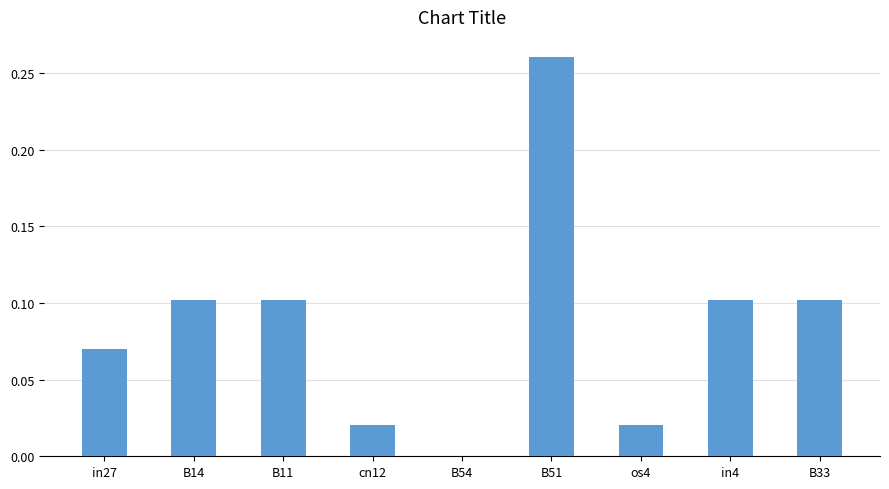

Does the chart contain stacked bars?

No